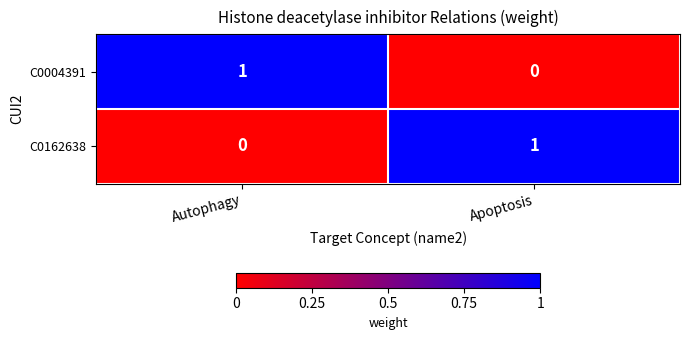

At Apoptosis, list the series in order from smallest to largest.

C0004391, C0162638